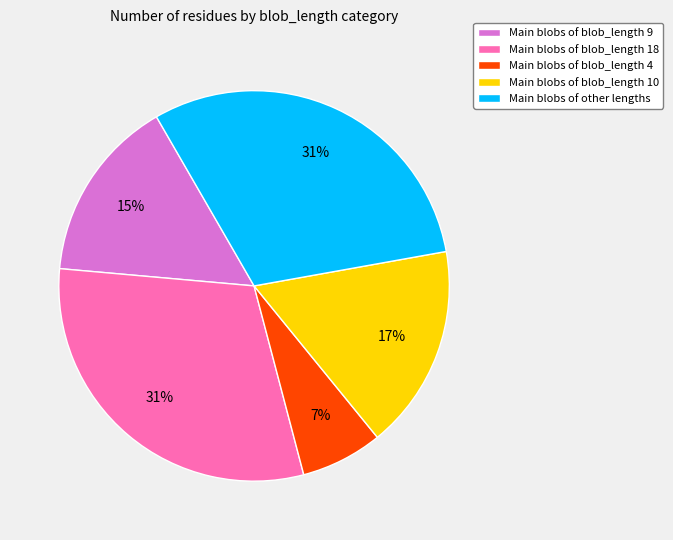

Which category has the smallest portion of the pie?

Main blobs of blob_length 4